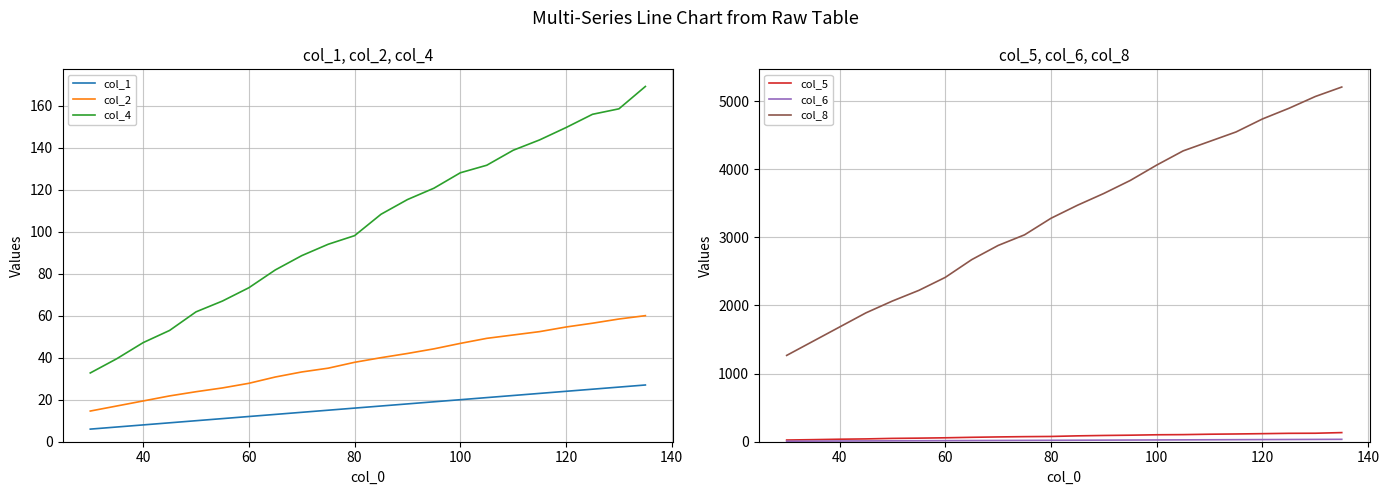

The value of col_2 at 120 is 54.6. True or false?

True